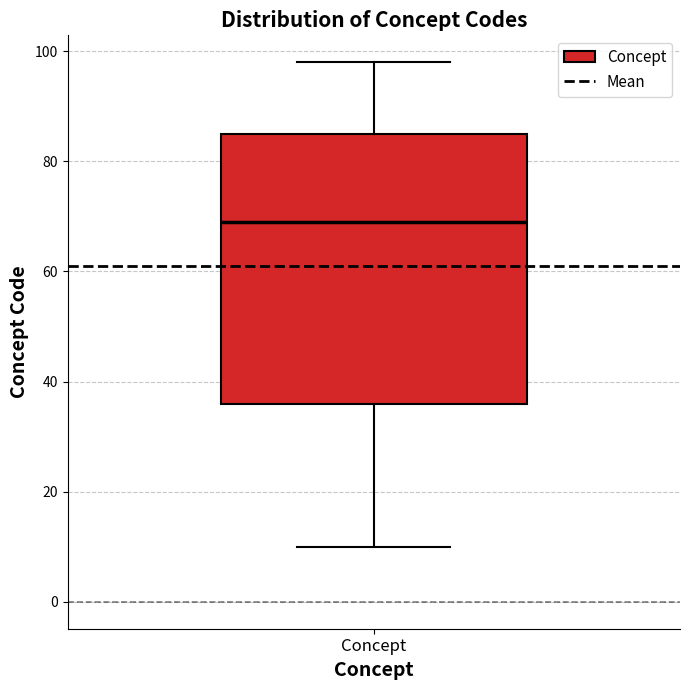

Transcribe this box plot: give where the median line is, the range the box spans, and where the two whiskers end, as read against the y-axis. The values are not printed on the chart, so give them approximately, as read against the axis.

median 70, box 36 to 86, whiskers 10 to 98